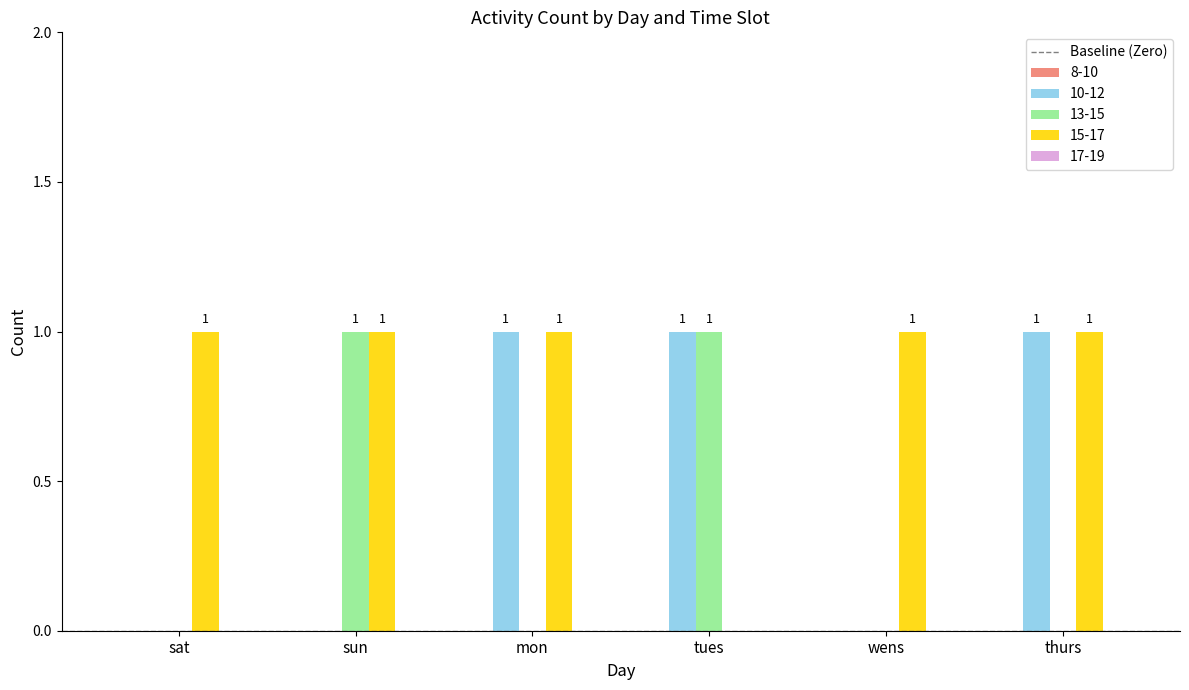

How many 15-17 values are between 1 and 2?

5